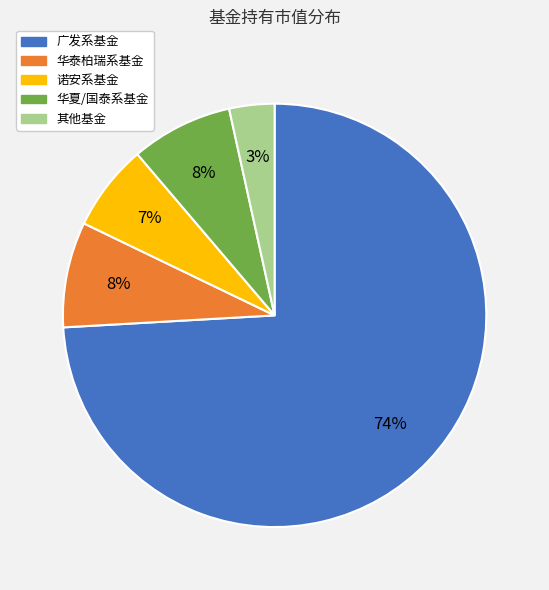

To the nearest percent, what is the difference between the largest and smallest slice percentages?

71%